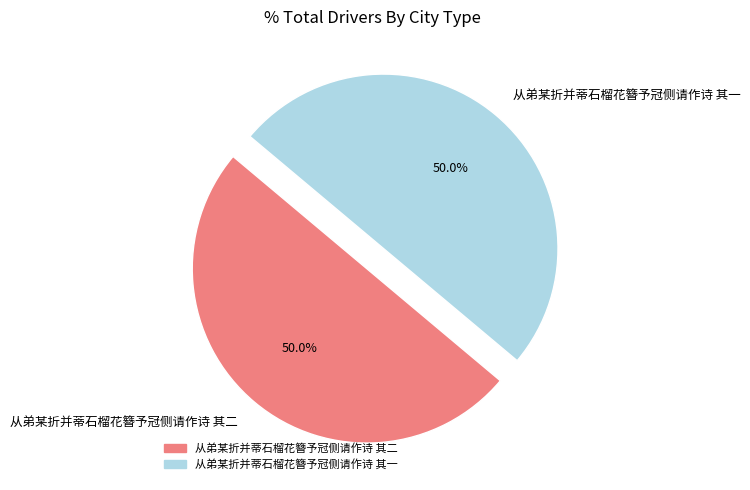

To the nearest percent, what is the average slice percentage?

50%